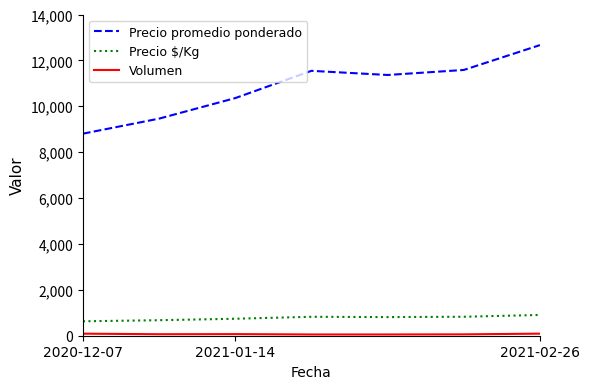

What is the maximum value shown in the chart?

12667